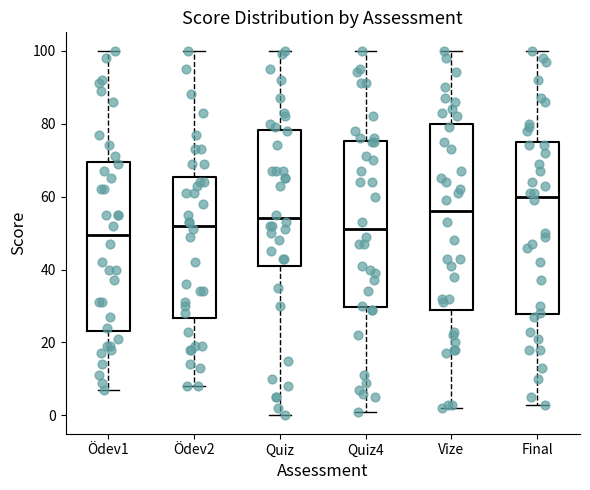

Which box has the highest median line?

Final